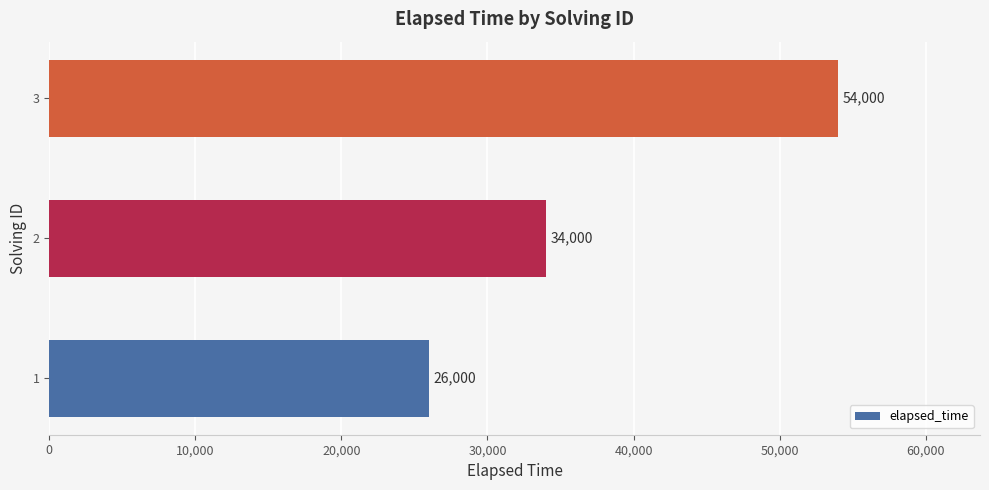

At which label is the value closest to 40000?

2